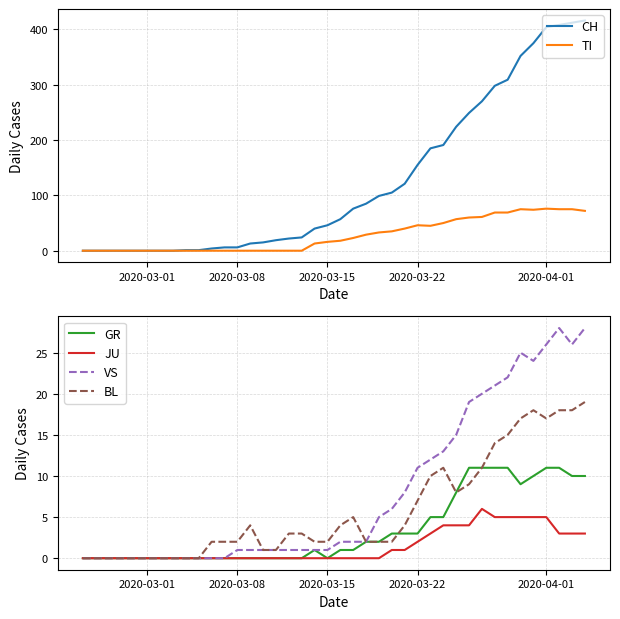

Is this an area chart (filled region under the line)?

No